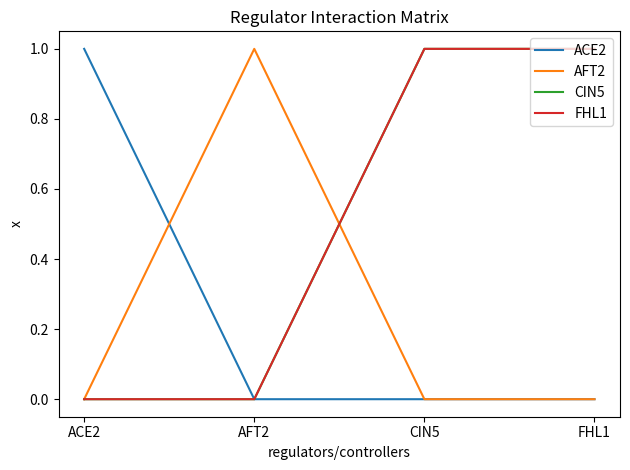

What position from the right is AFT2?

3